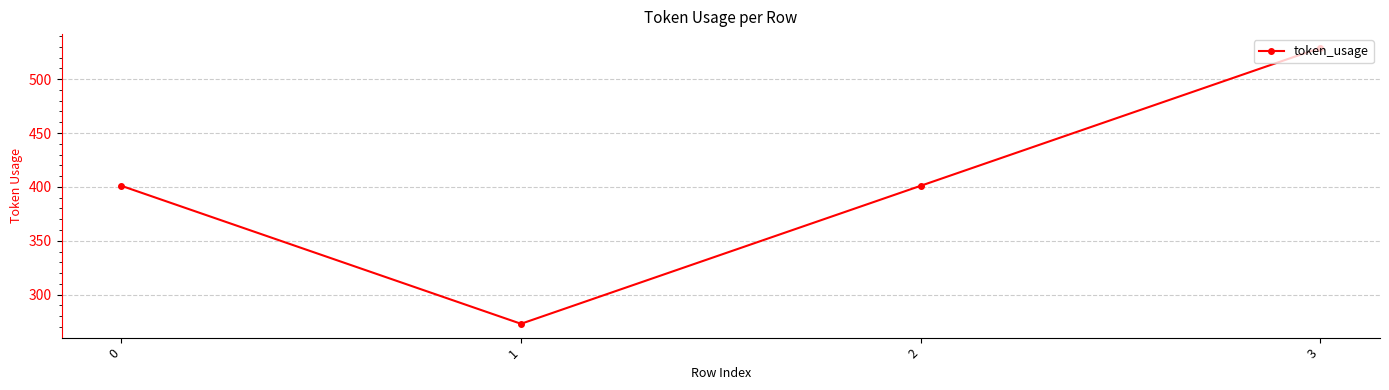

What is the ratio of the value at 1 to the value at 2?

0.7